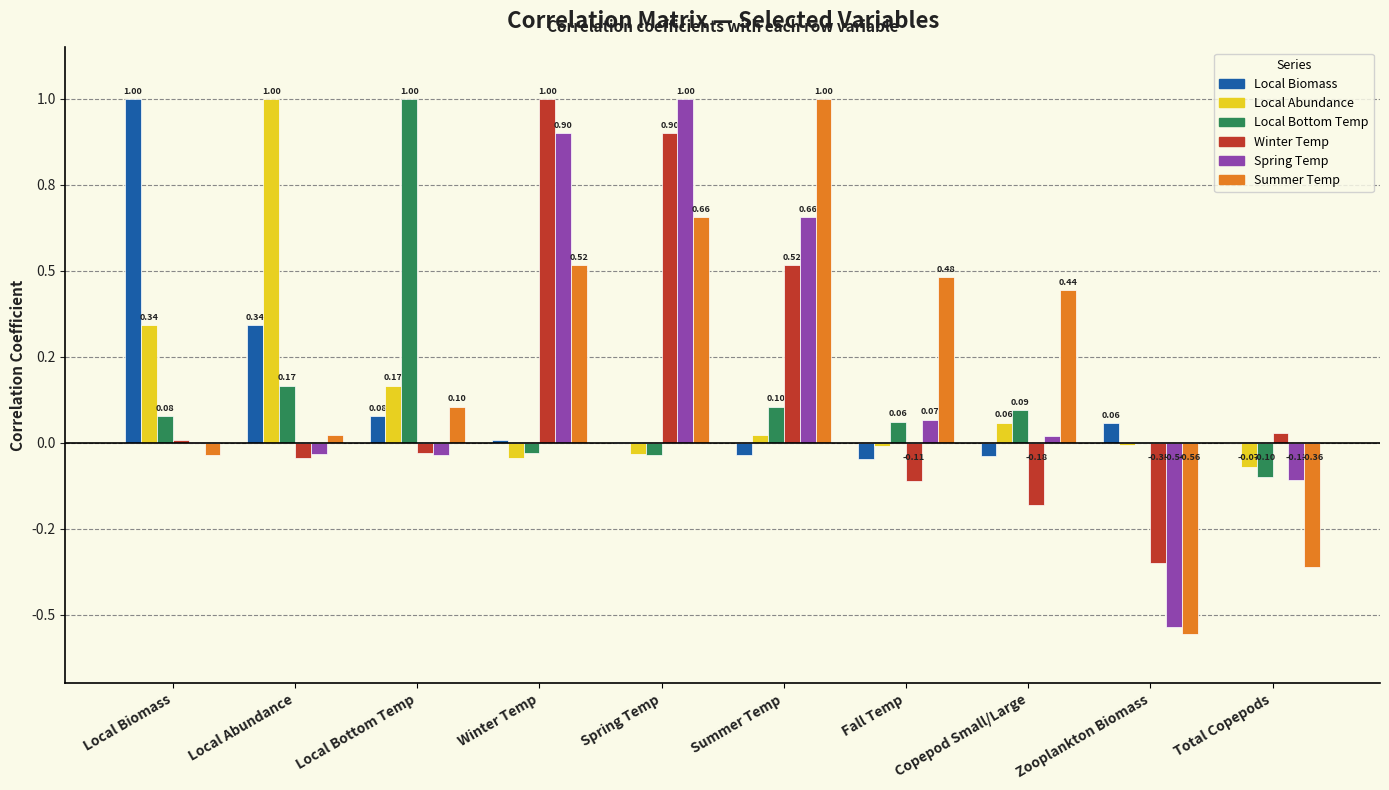

At which category is the sum across all series the highest?

Spring Temp